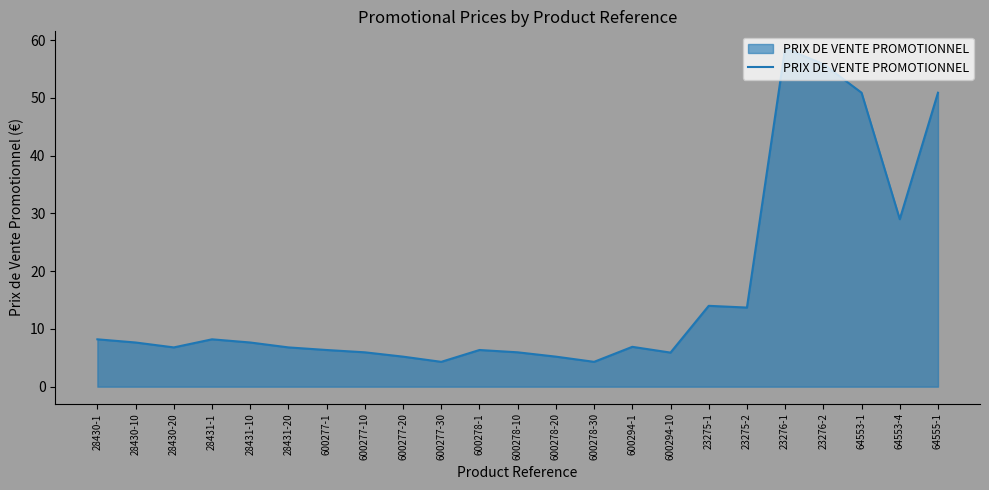

At which label is the value closest to 31?

64553-4